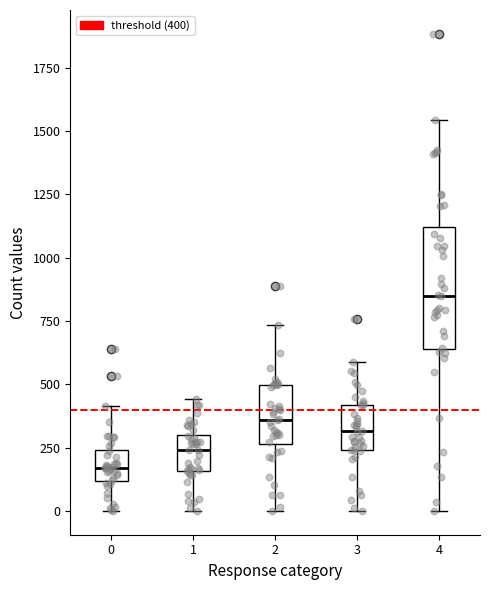

Reading left to right, read every box against the y-axis: the position of its median line, the range the box covers, and the ends of its whiskers. The values are not printed on the chart, so give them approximately, as read against the axis.

0: median 150, box 100 to 250, whiskers 0 to 400
1: median 250, box 150 to 300, whiskers 0 to 450
2: median 350, box 250 to 500, whiskers 0 to 750
3: median 300, box 250 to 400, whiskers 0 to 600
4: median 850, box 650 to 1100, whiskers 0 to 1550